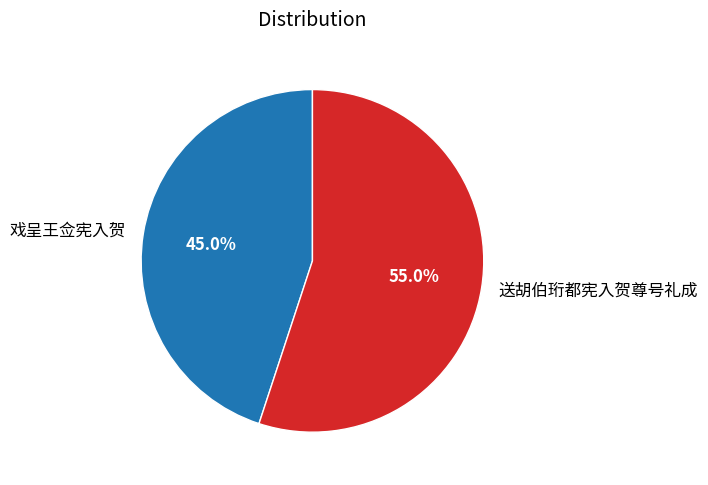

Which category has the smallest portion of the pie?

戏呈王佥宪入贺